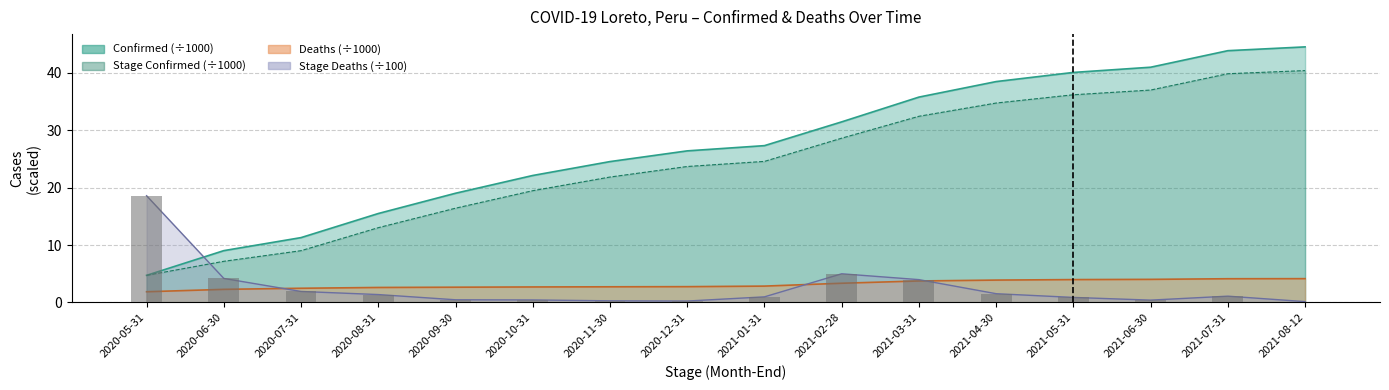

Reading left to right, extract all data points from this chart.

18.6	4.2	1.9	1.4	0.5	0.4	0.3	0.2	1.0	5.0	4.0	1.5	0.9	0.4	1.1	0.1